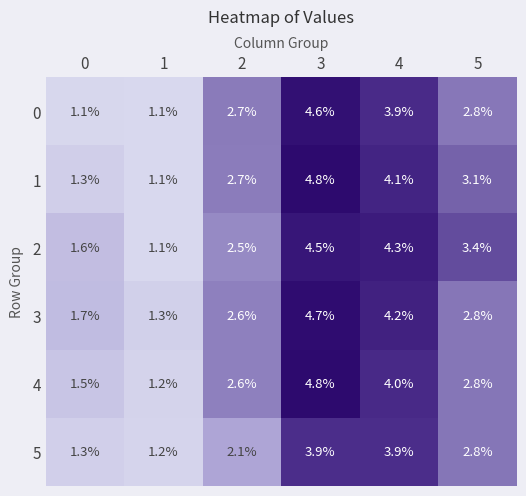

What is the lowest value of the 4 series?

1.2